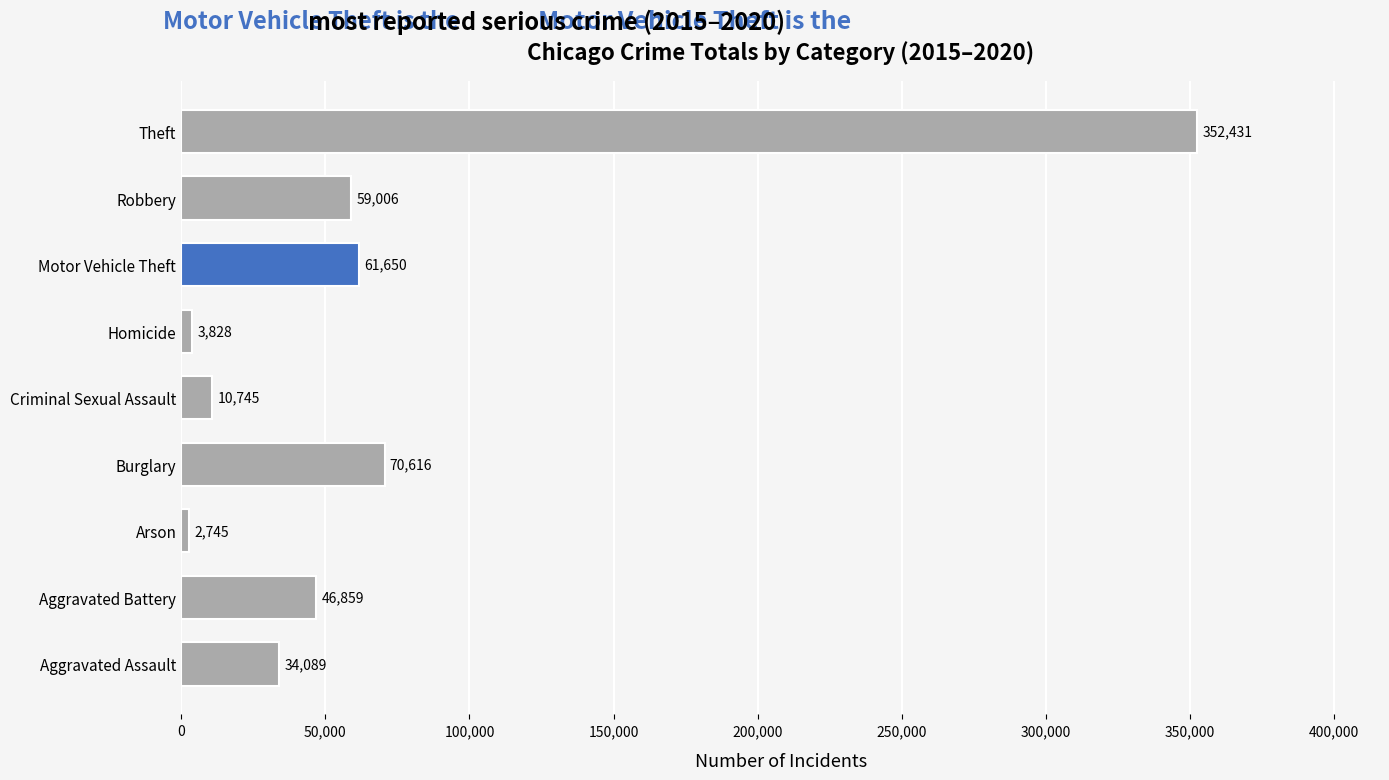

List the labels in order of value, smallest first.

Arson, Homicide, Criminal Sexual Assault, Aggravated Assault, Aggravated Battery, Robbery, Motor Vehicle Theft, Burglary, Theft